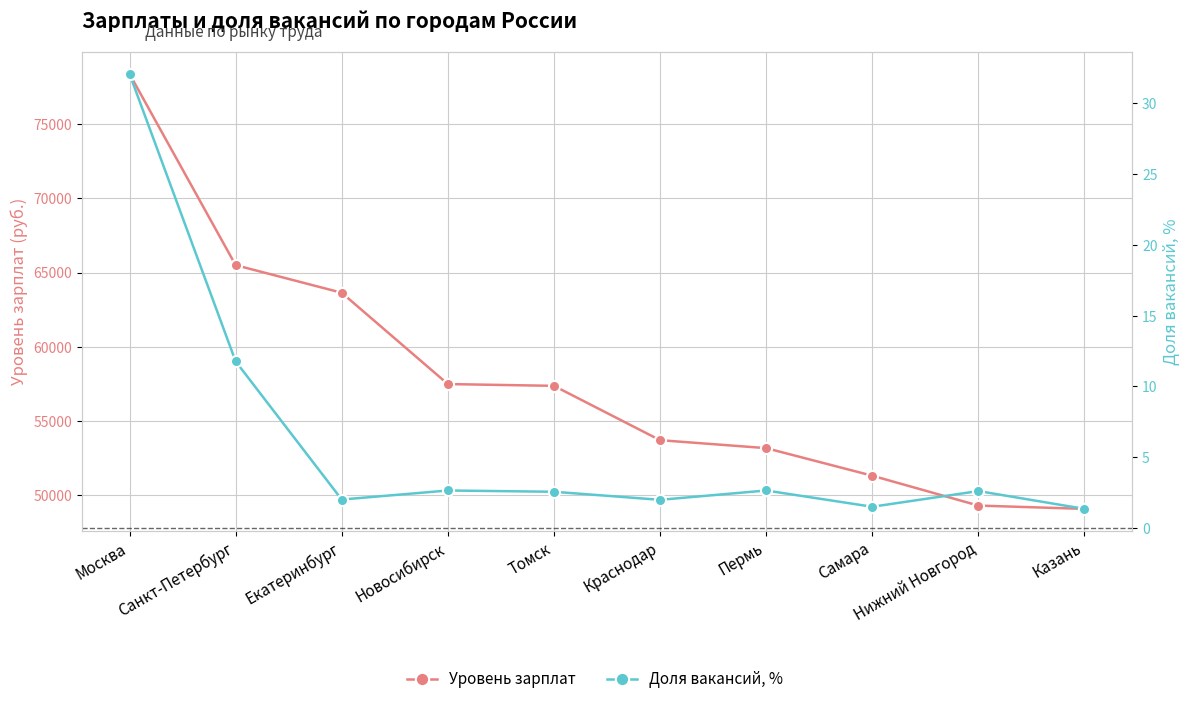

Which series changed the most between Екатеринбург and Казань?

Уровень зарплат